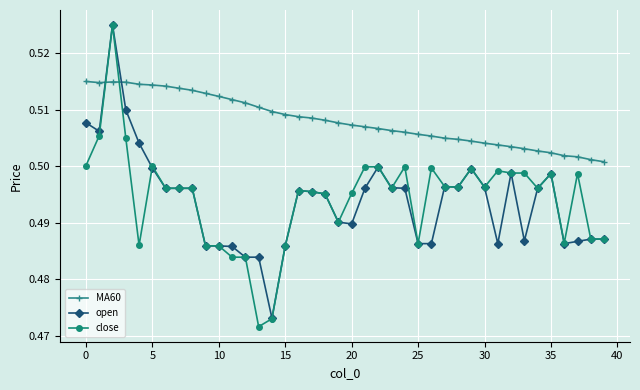

What is the sum of all open values?

19.8